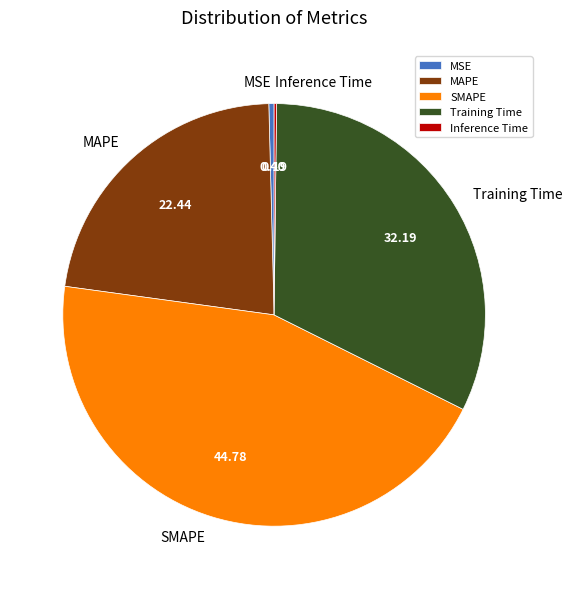

What is the largest slice in the pie chart?

SMAPE